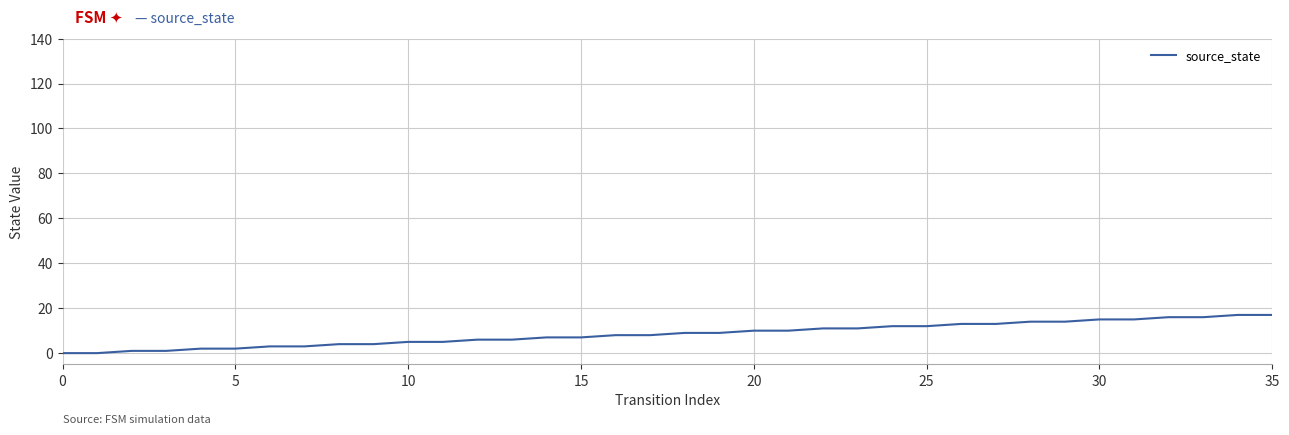

Reading left to right, extract all data points from this chart.

0	0	1	1	2	2	3	3	4	4	5	5	6	6	7	7	8	8	9	9	10	10	11	11	12	12	13	13	14	14	15	15	16	16	17	17